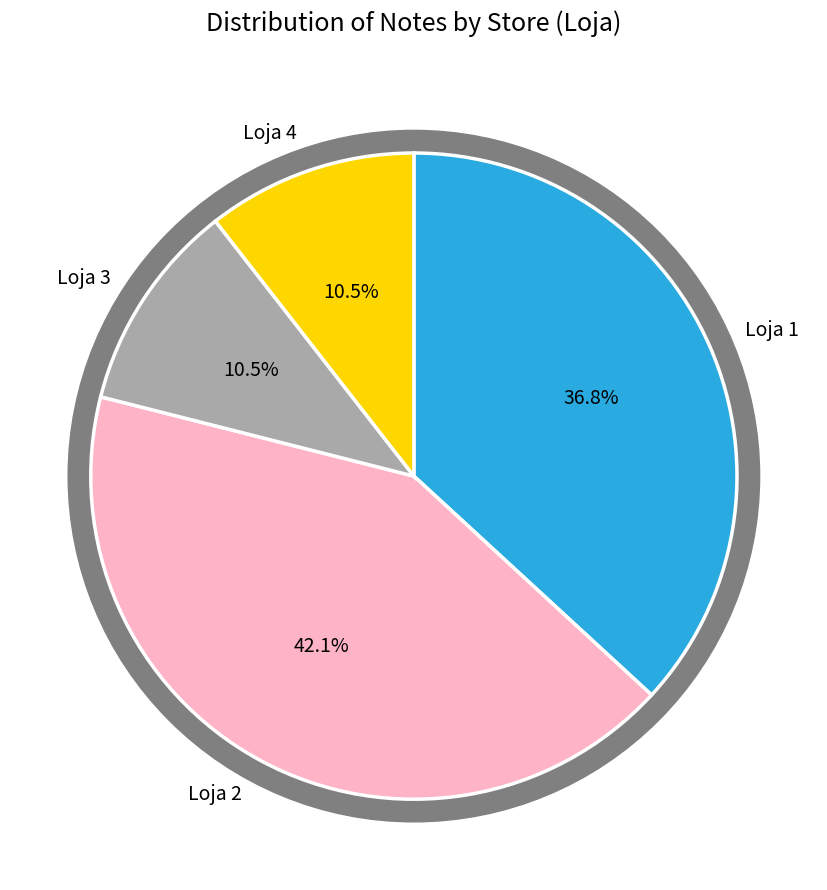

True or false: Loja 4 accounts for 11% of the total.

True